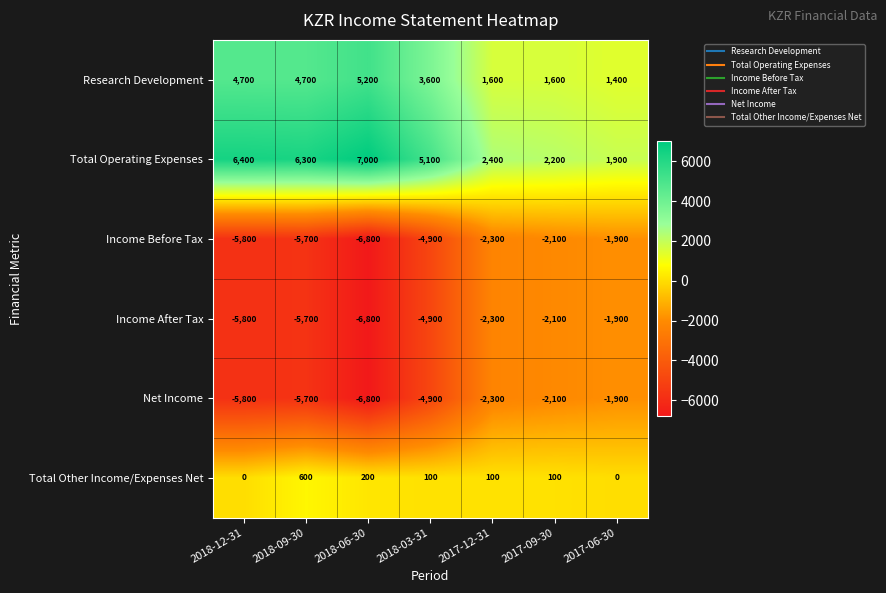

What is the average value of the Total Other Income/Expenses Net series?

157